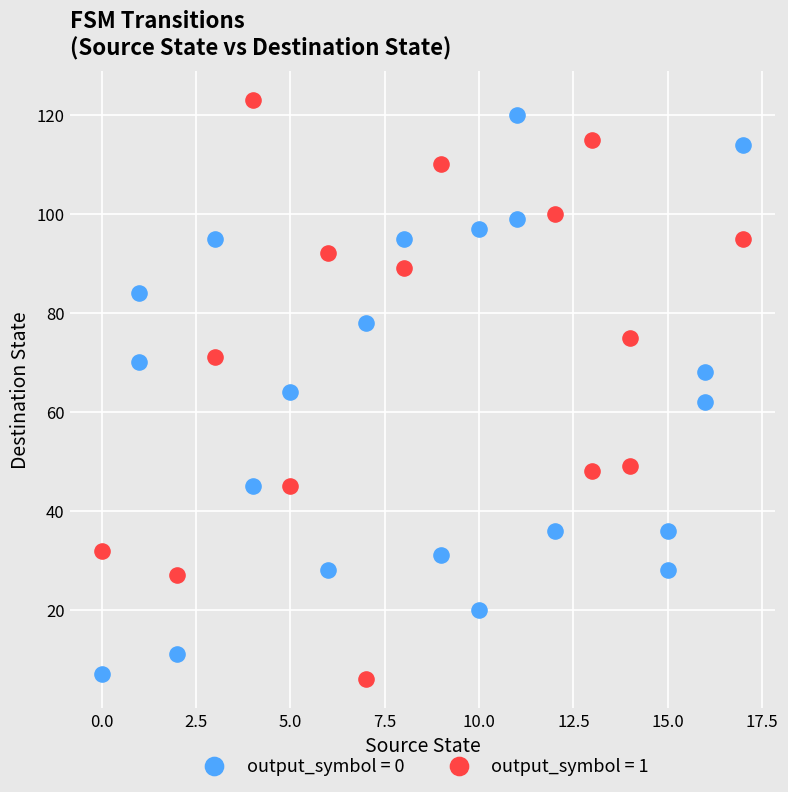

What are all the series names shown in the legend?

output_symbol = 0, output_symbol = 1